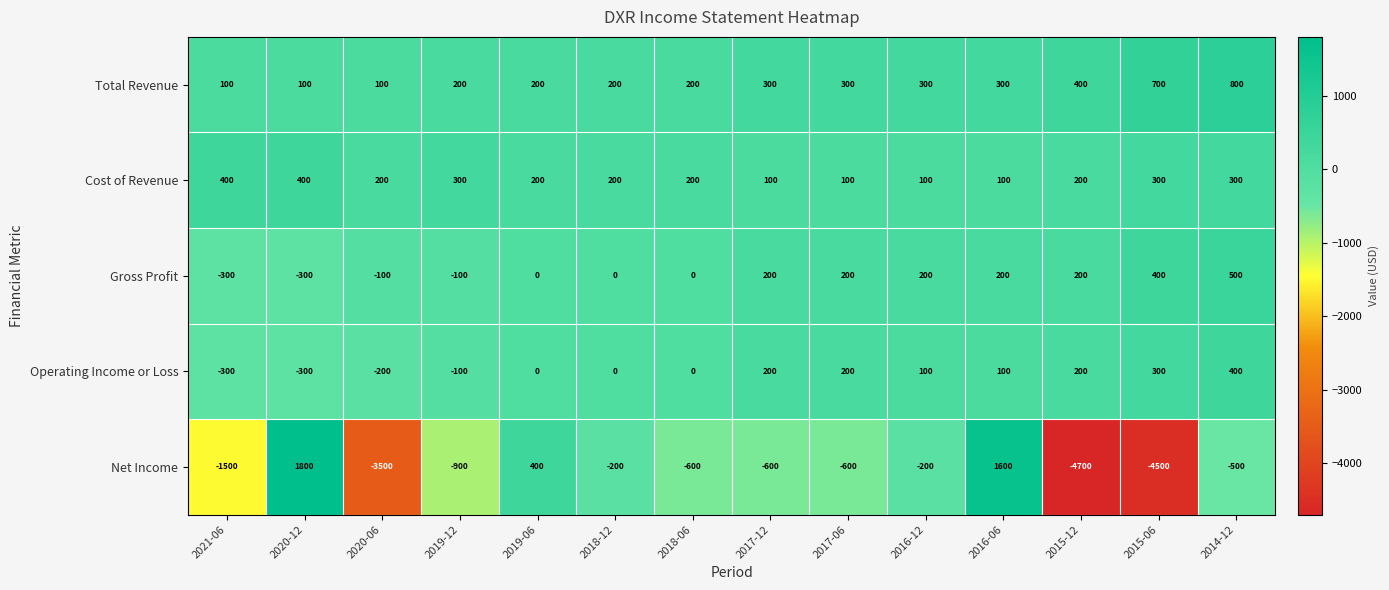

How many Total Revenue values are between 200 and 300?

8